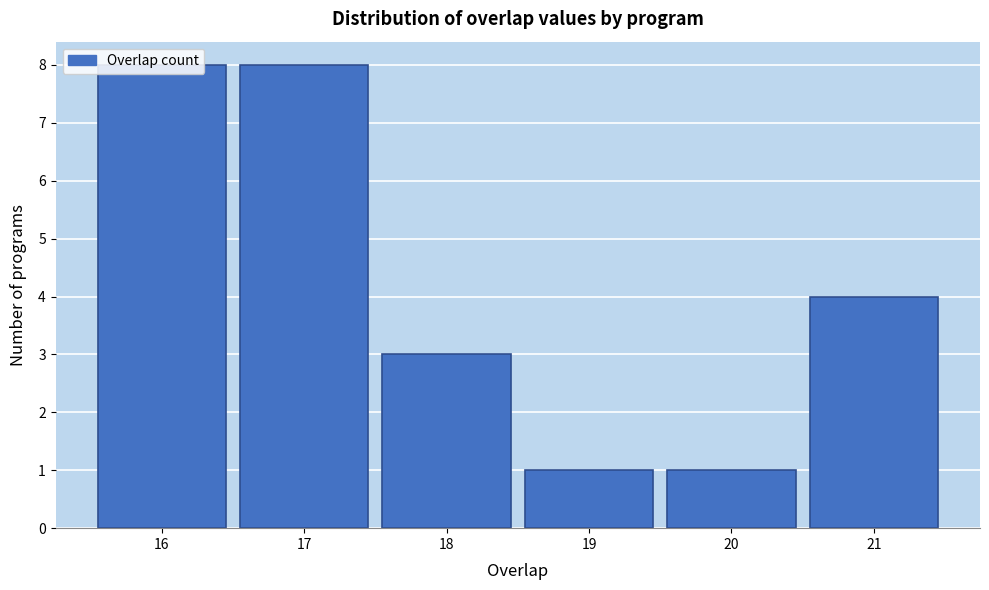

Reading left to right, list every bar in this chart as the range it spans on the x-axis followed by its height. The values are not printed on the chart, so give them approximately, as read against the axis.

15.5 to 16.5: 8
16.5 to 17.5: 8
17.5 to 18.5: 3
18.5 to 19.5: 1
19.5 to 20.5: 1
20.5 to 21.5: 4